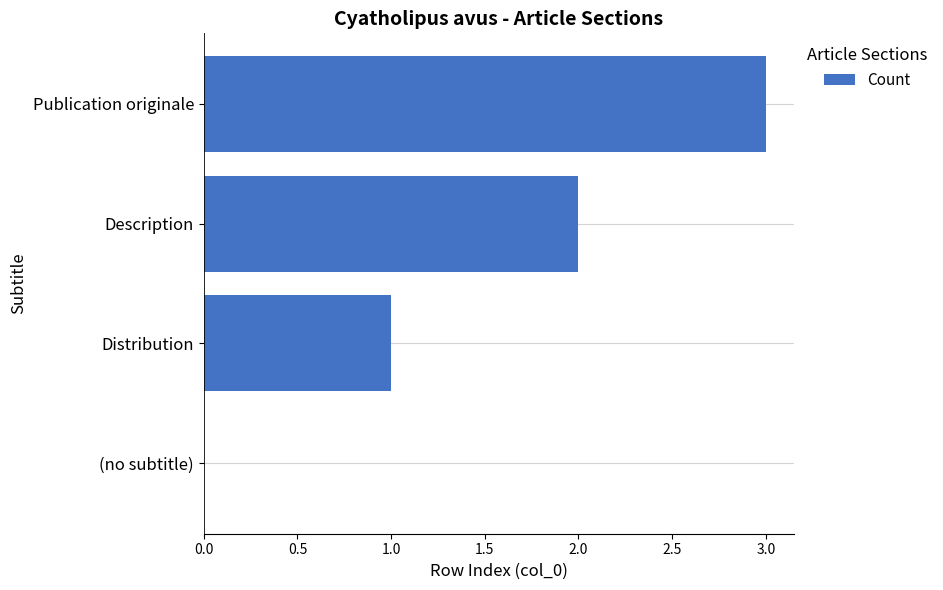

How many distinct data groups are displayed?

1